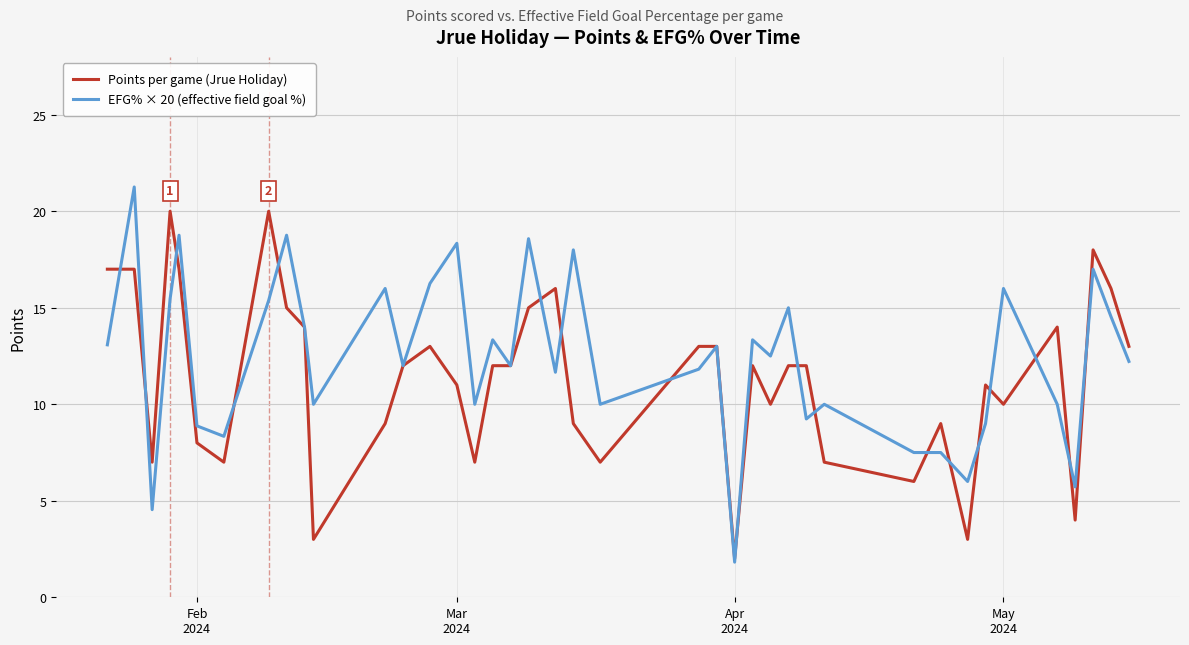

What is the minimum value shown in the chart?

1.8